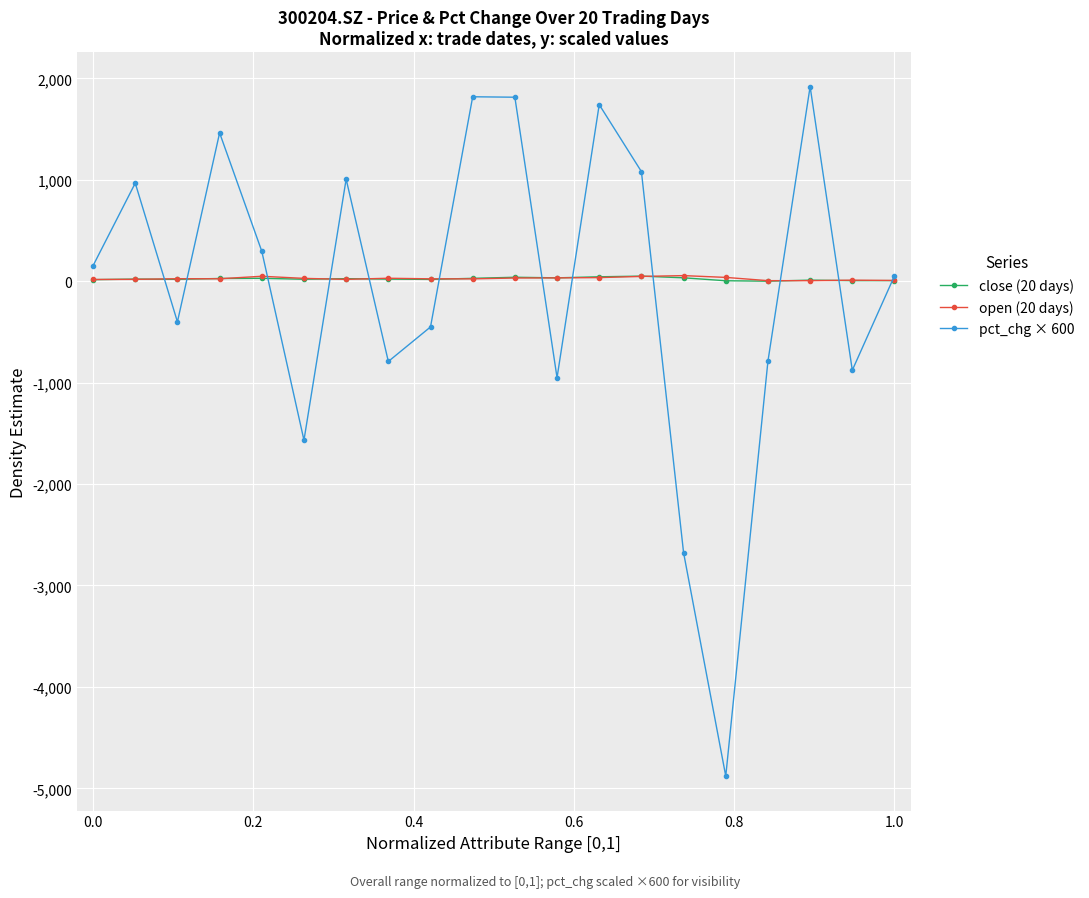

What is the minimum value shown in the chart?

-4879.2